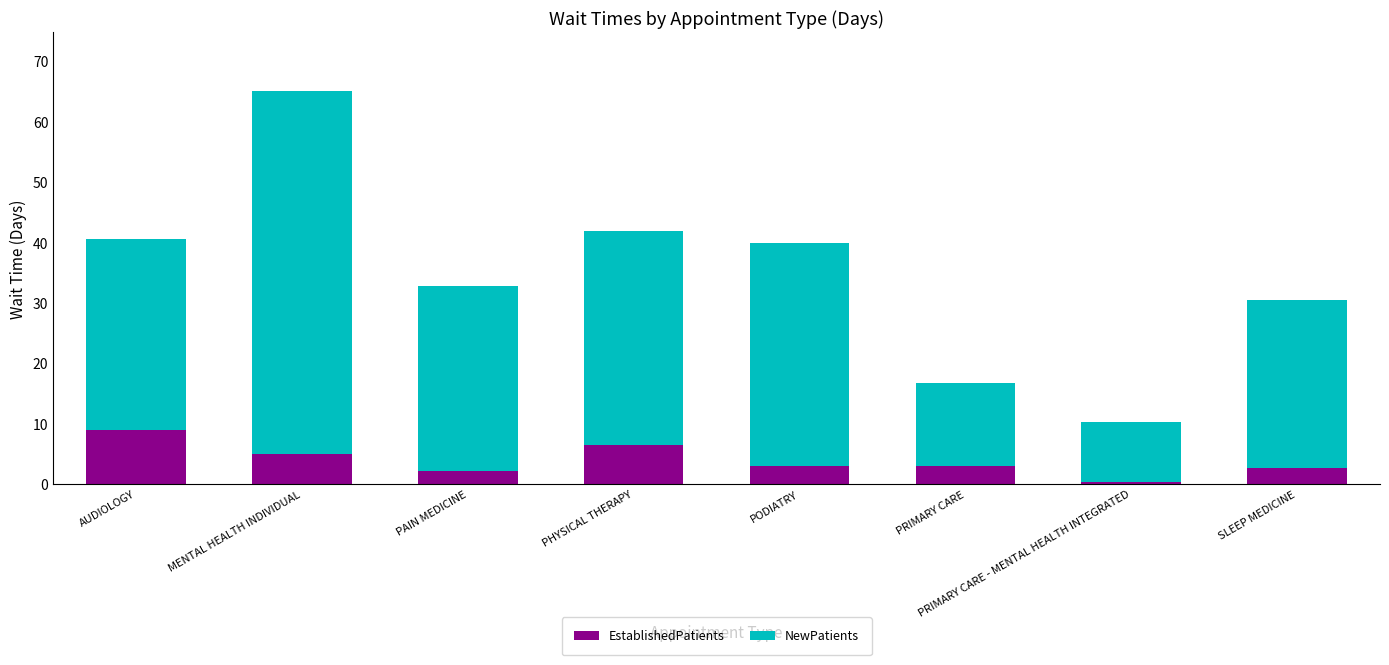

At which label does EstablishedPatients reach its minimum?

PRIMARY CARE - MENTAL HEALTH INTEGRATED